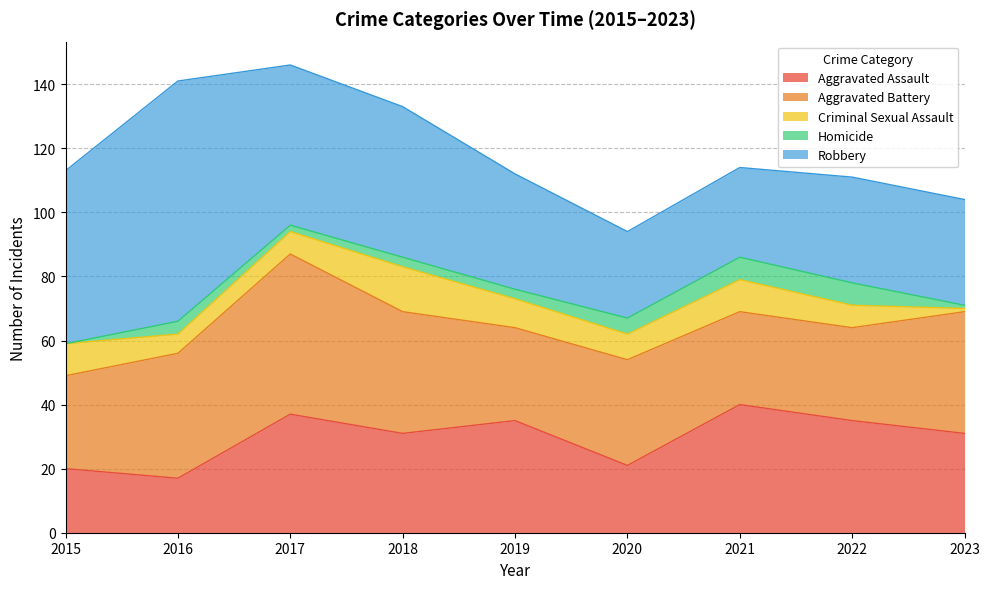

Reading right to left, list all the values displayed in this chart.

Aggravated Assault: 2023=31	2022=35	2021=40	2020=21	2019=35	2018=31	2017=37	2016=17	2015=20
Aggravated Battery: 2023=38	2022=29	2021=29	2020=33	2019=29	2018=38	2017=50	2016=39	2015=29
Criminal Sexual Assault: 2023=1	2022=7	2021=10	2020=8	2019=9	2018=14	2017=7	2016=6	2015=10
Homicide: 2023=1	2022=7	2021=7	2020=5	2019=3	2018=3	2017=2	2016=4	2015=0
Robbery: 2023=33	2022=33	2021=28	2020=27	2019=36	2018=47	2017=50	2016=75	2015=54